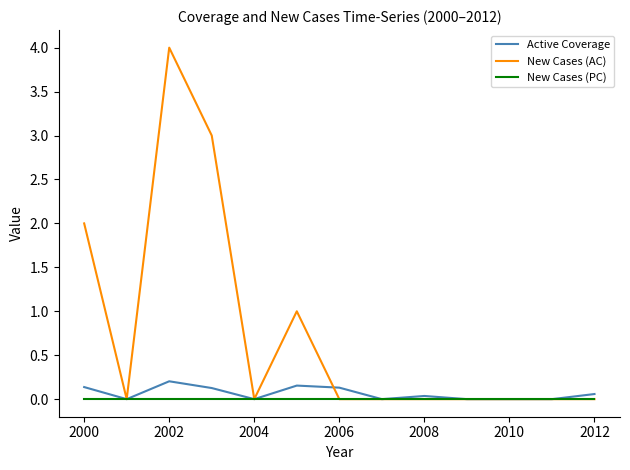

Which series has the largest total across all categories?

New Cases (AC)